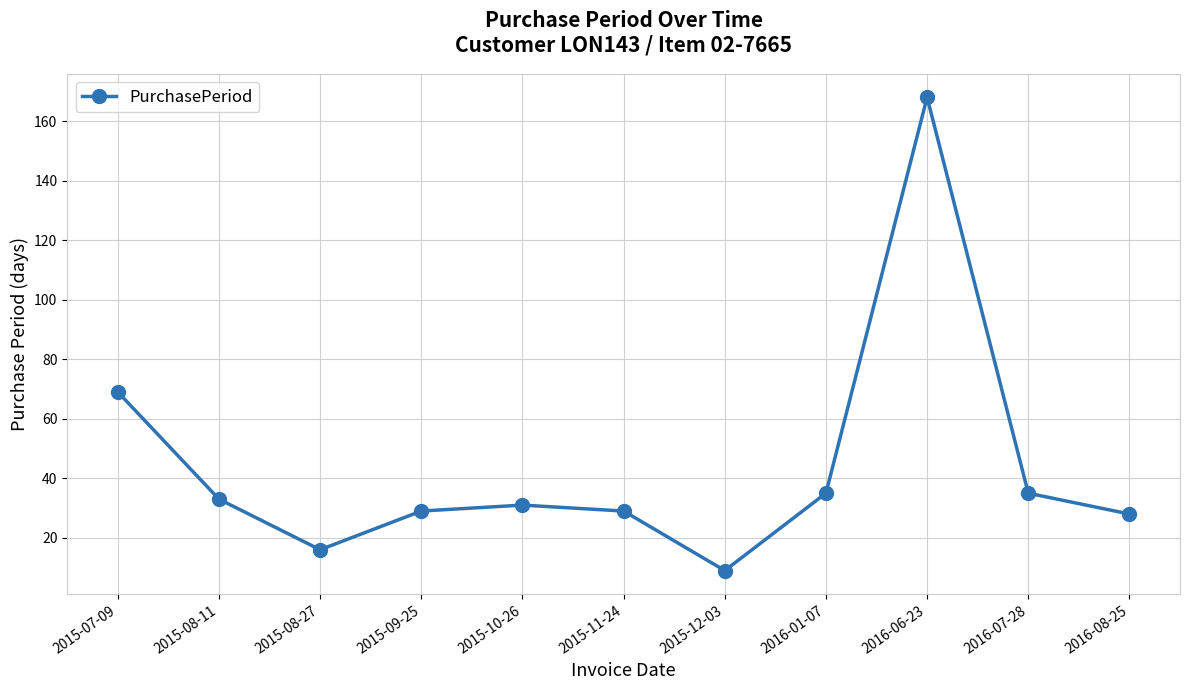

What is the label of the 11th point from the right?

2015-07-09